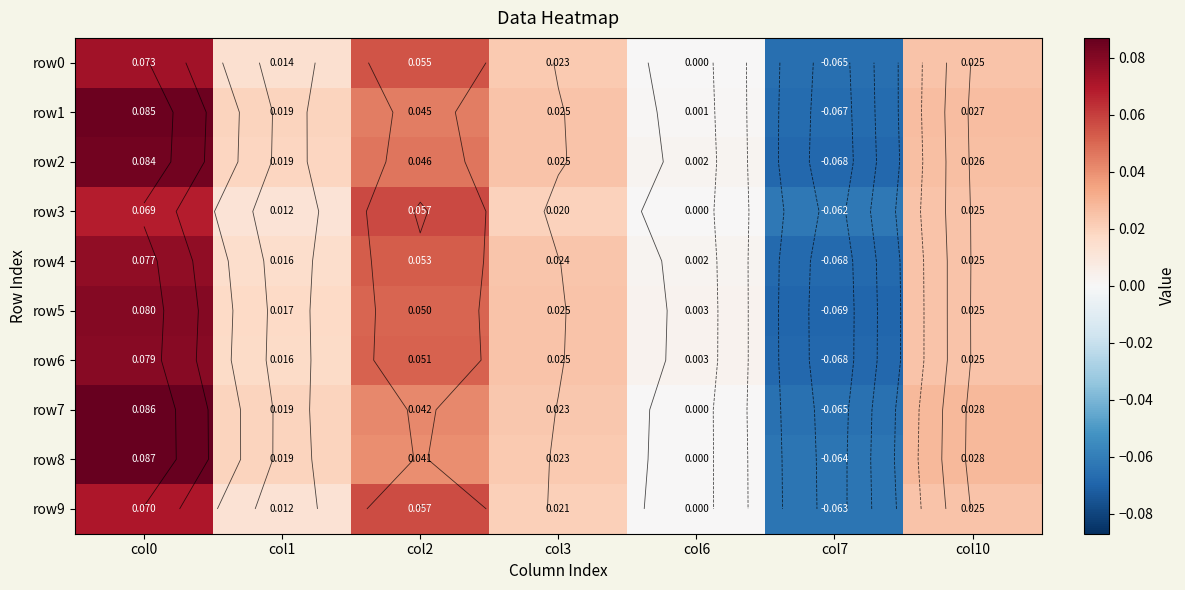

At which category does the chart reach its minimum across all series?

col7